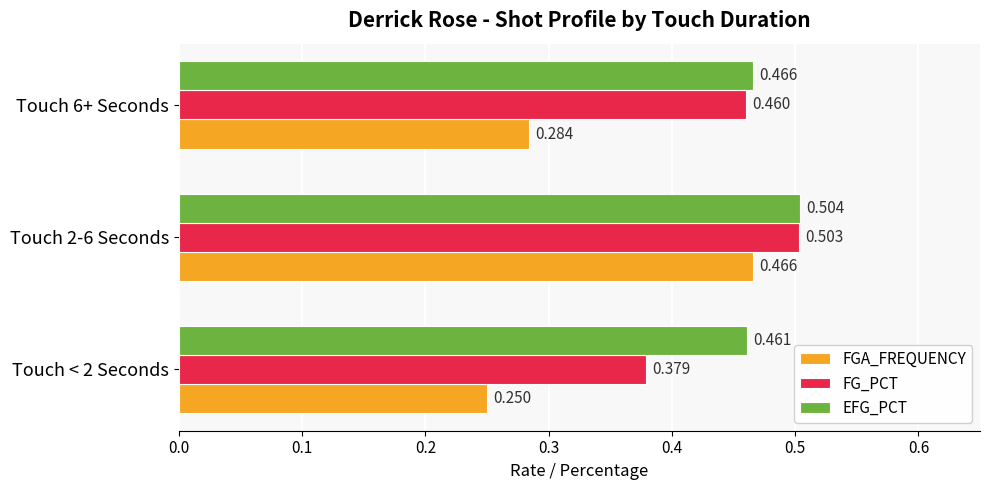

What are all the series names shown in the legend?

FGA_FREQUENCY, FG_PCT, EFG_PCT